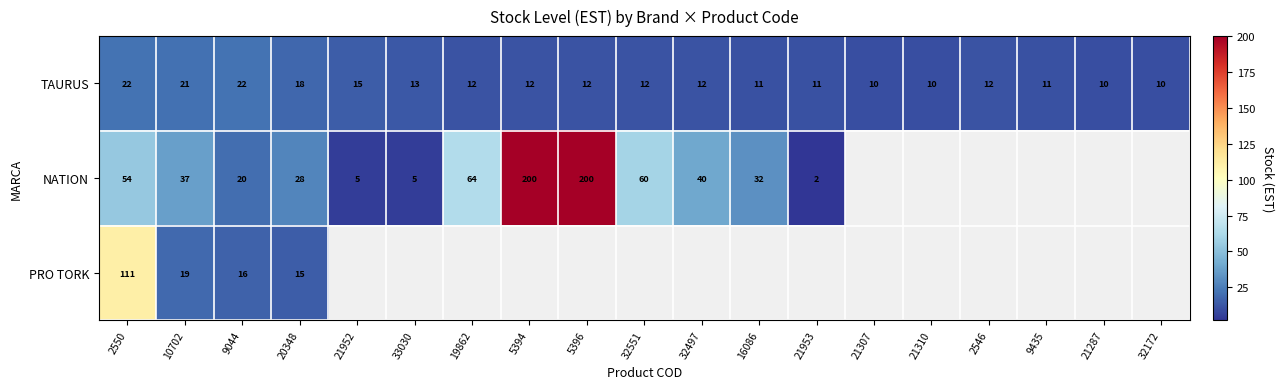

Which label corresponds to the largest value in the chart?

5394